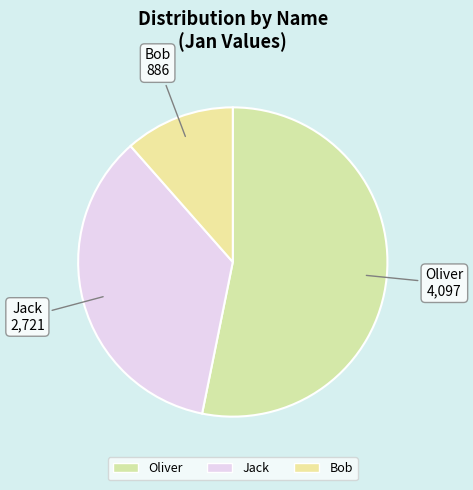

Count the number of slices in the pie.

3